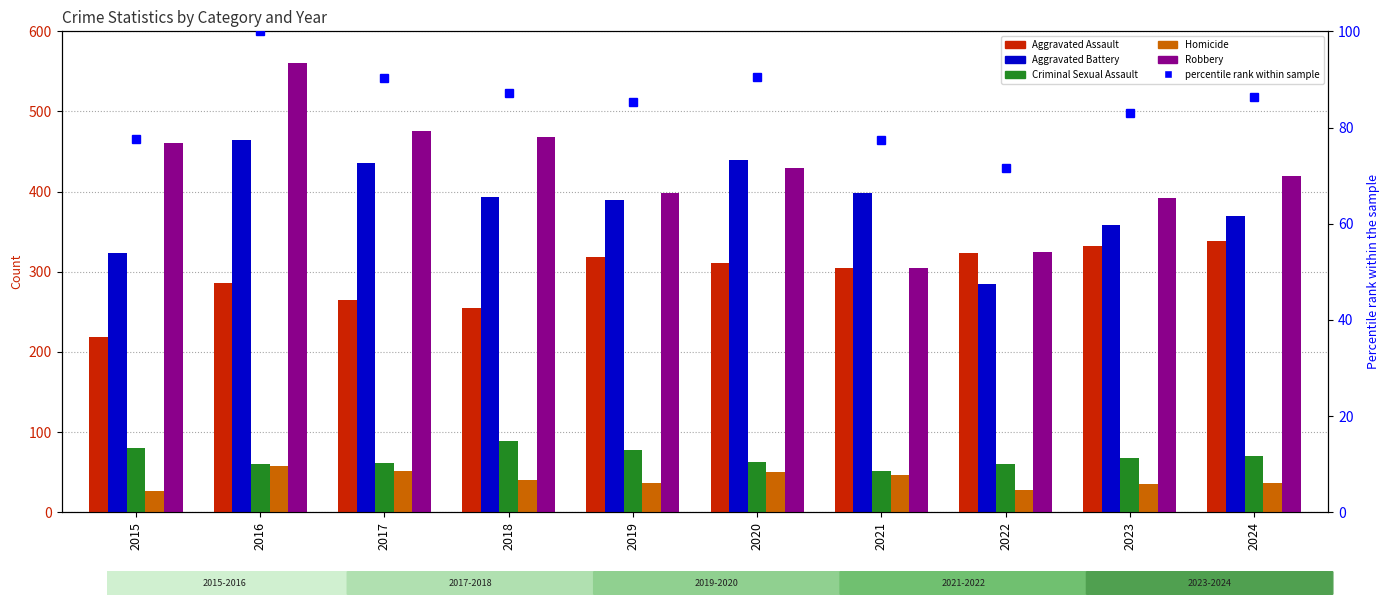

What is the difference between the Robbery values at 2015 and 2016?

100.0